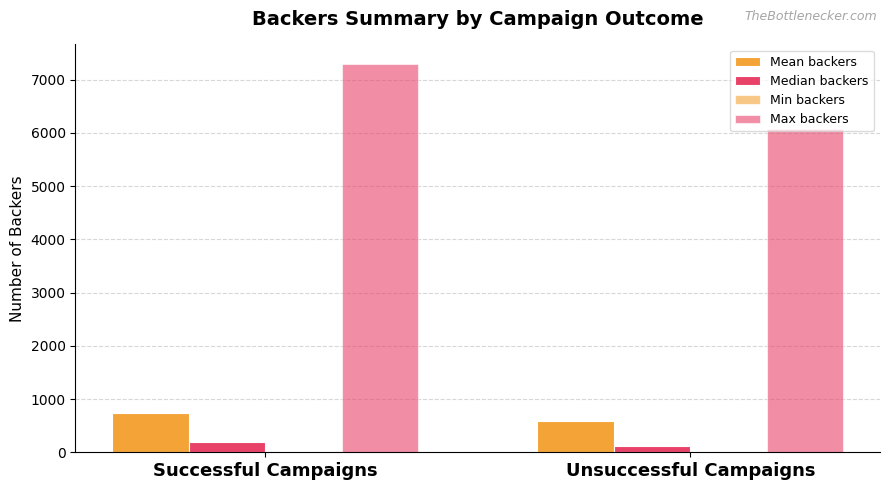

At how many categories does at least one series exceed 3636?

2